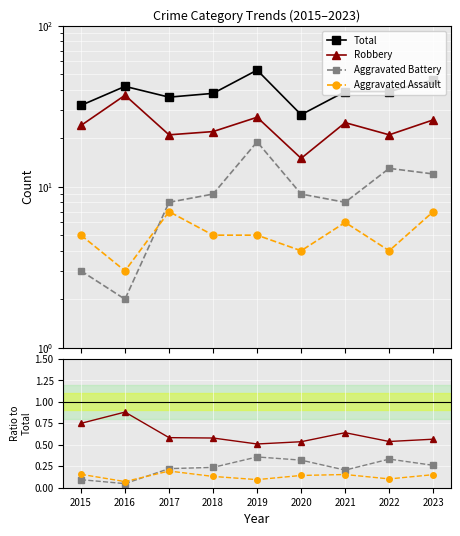

What are all the series names shown in the legend?

Total, Robbery, Aggravated Battery, Aggravated Assault